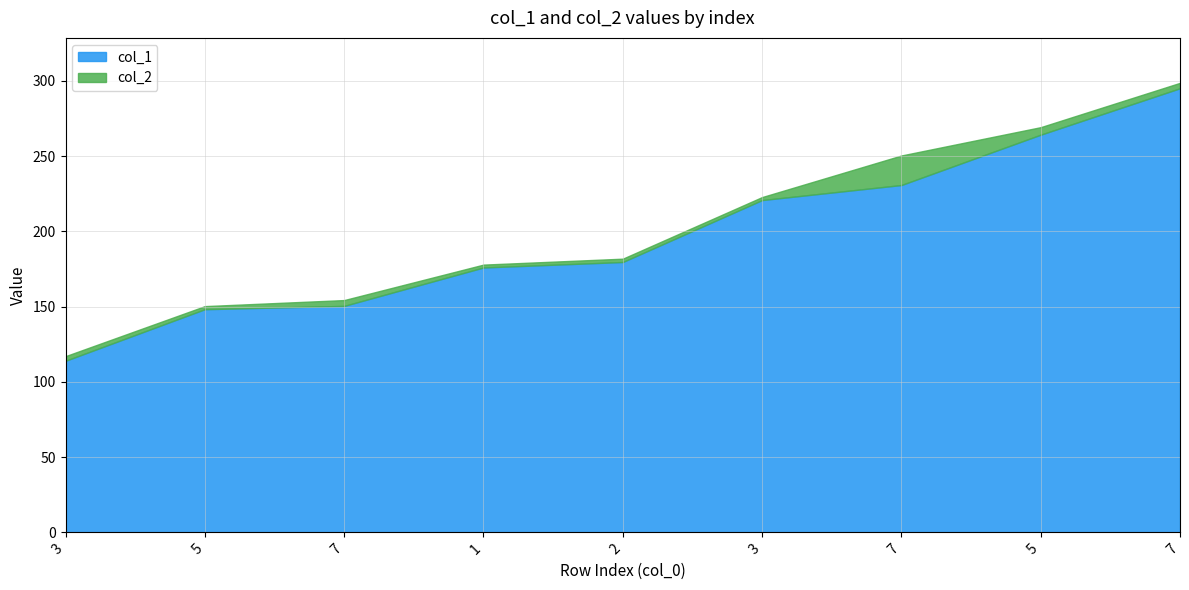

Which series has the widest spread of values?

col_2